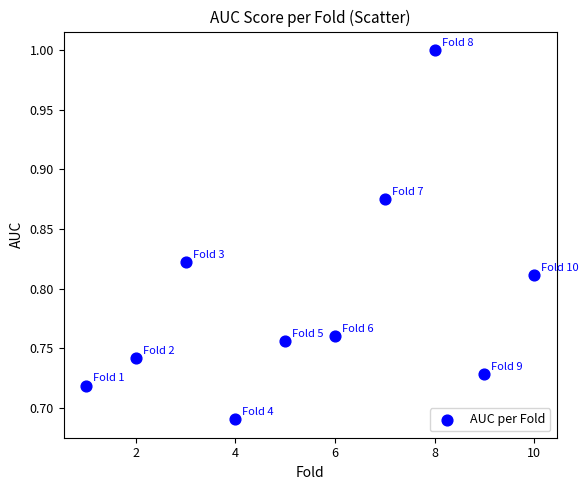

What is the average X value?

5.5